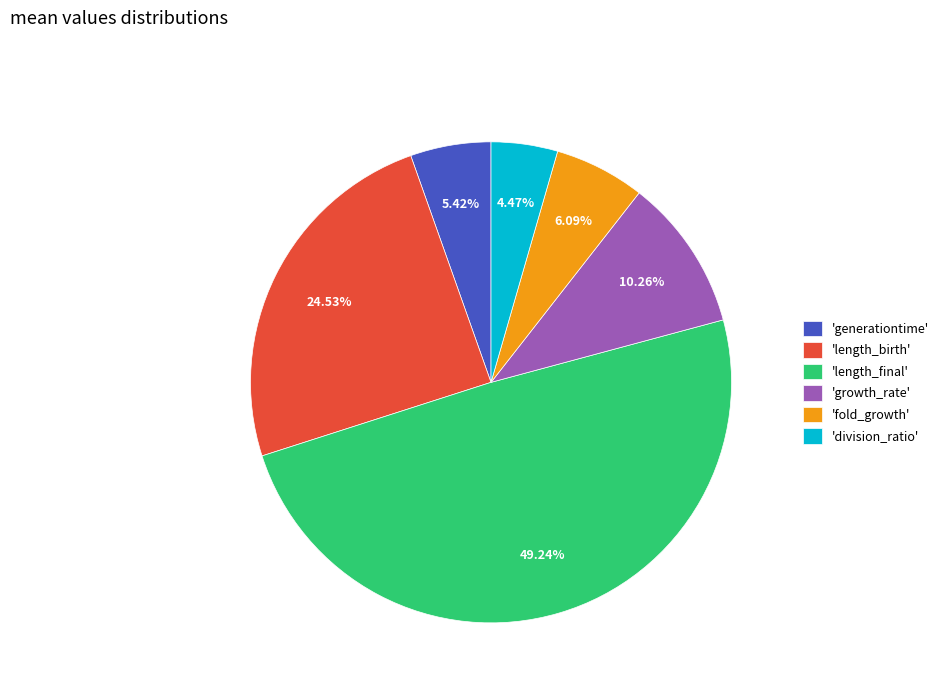

Which slice is the largest?

'length_final'